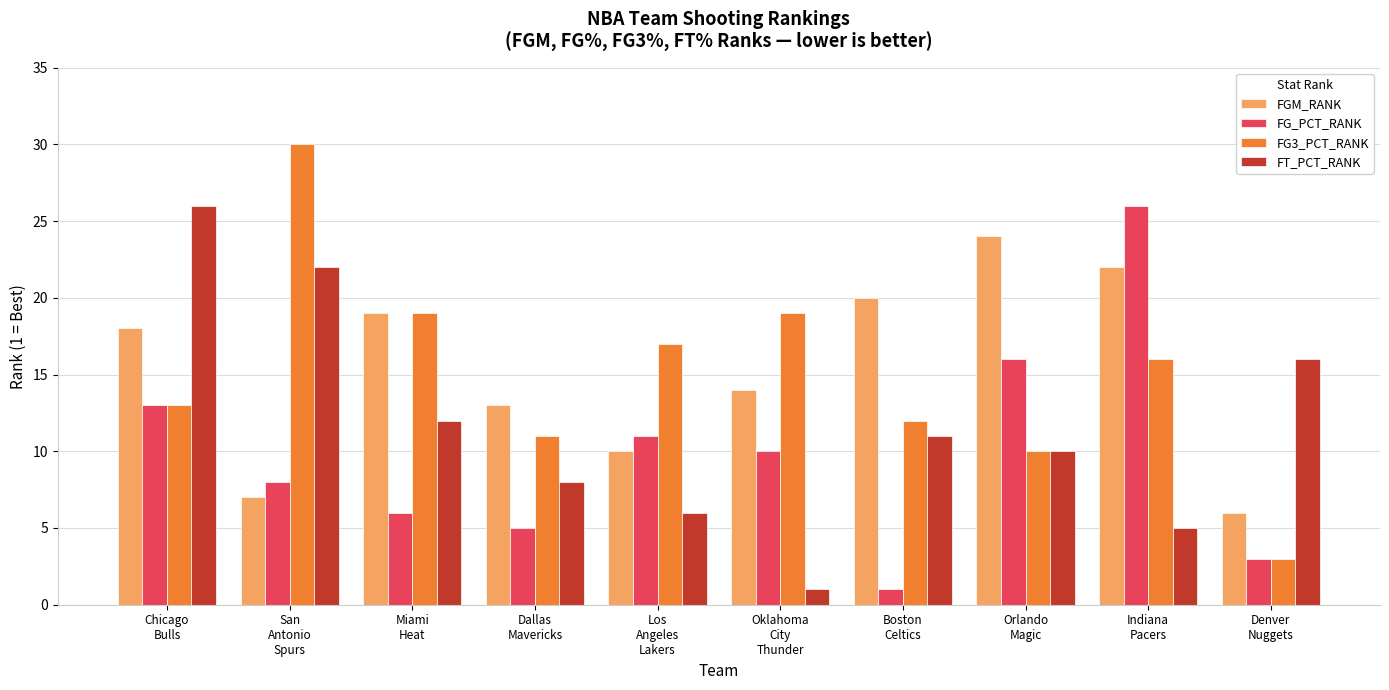

What is the minimum value shown in the chart?

1